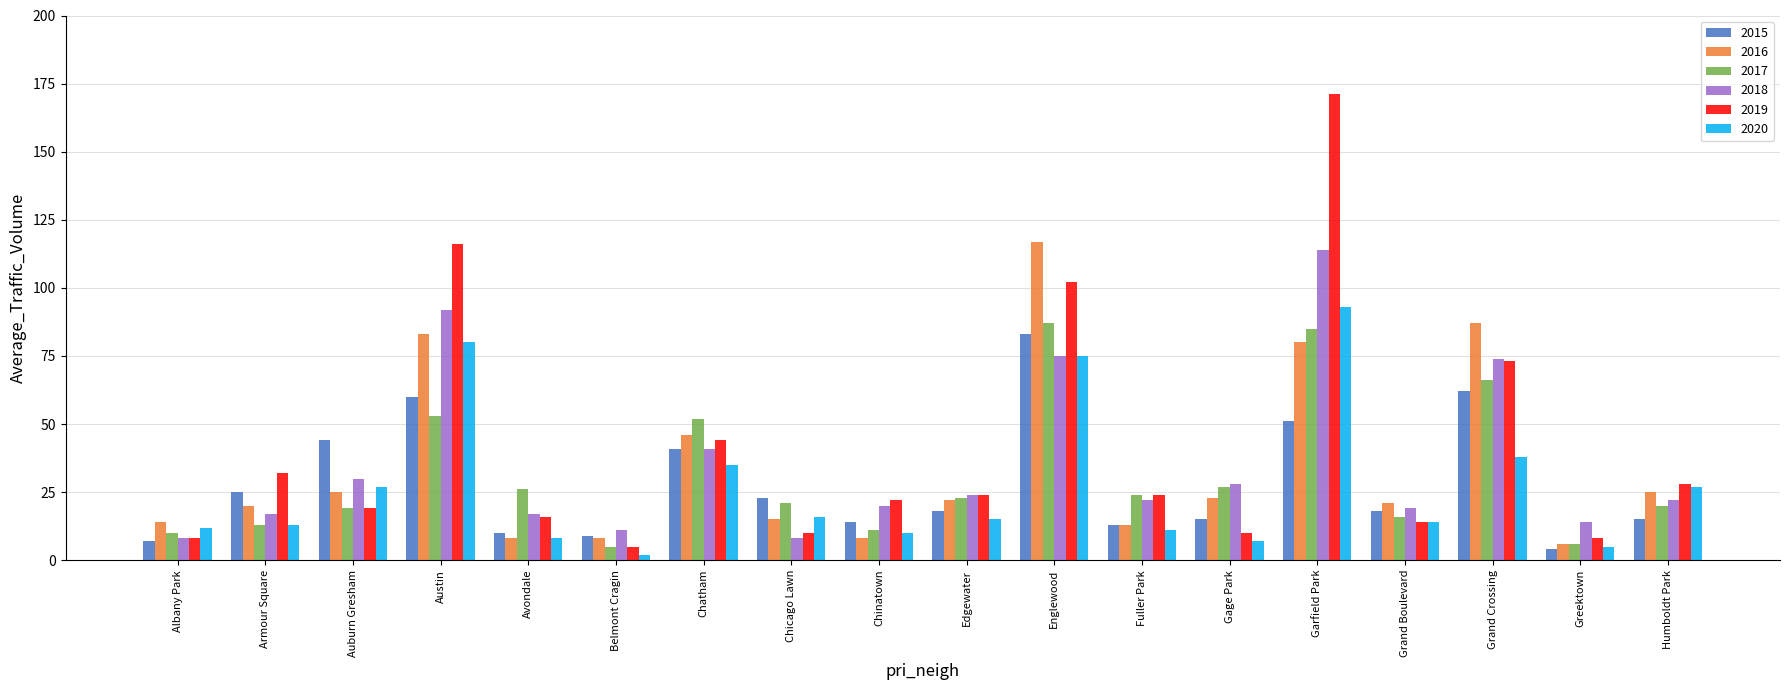

Is it true that 2017 equals 85 at Garfield Park?

True